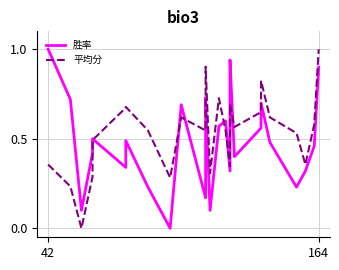

What is the sum of all 胜率 values?

13.4